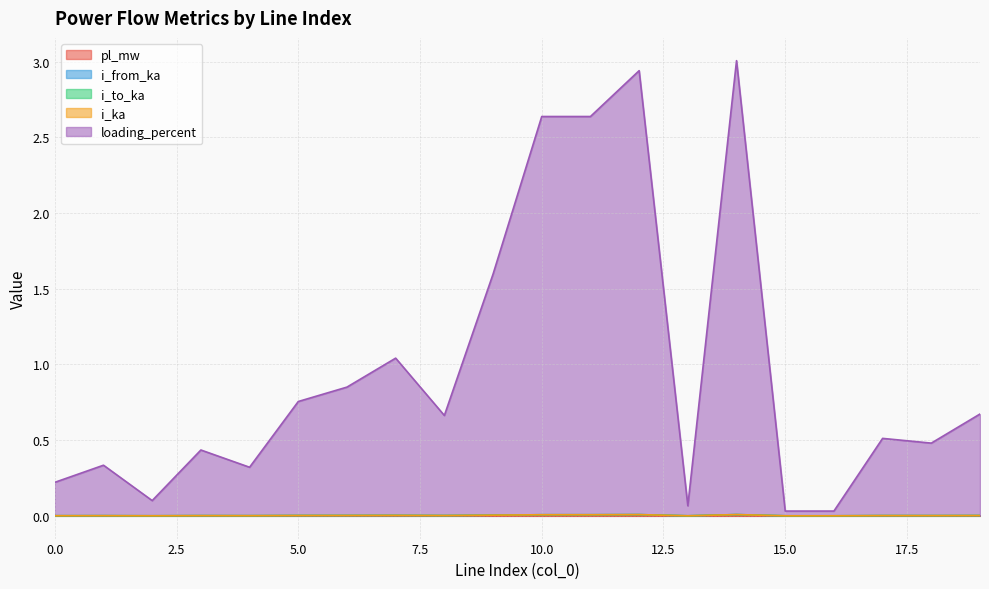

Rank the categories by i_from_ka value from highest to lowest.

14, 12, 10, 11, 9, 7, 6, 5, 19, 8, 17, 18, 3, 1, 4, 0, 2, 13, 15, 16